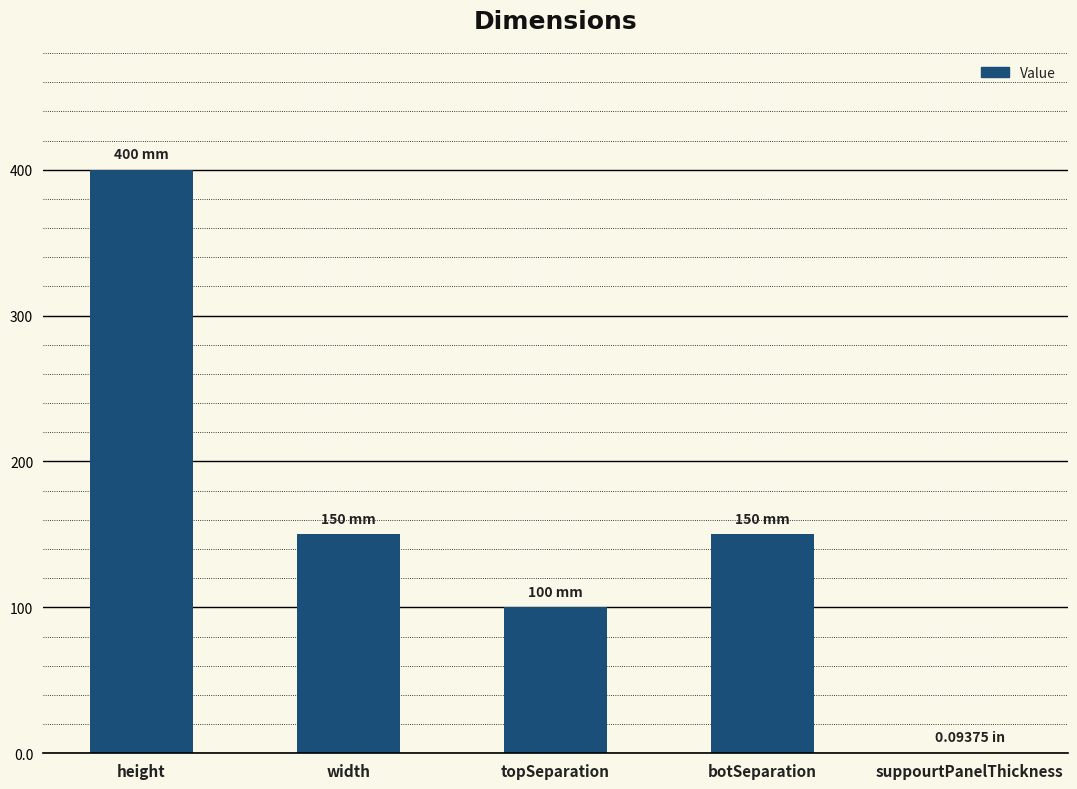

At which category does the chart reach its peak across all series?

height